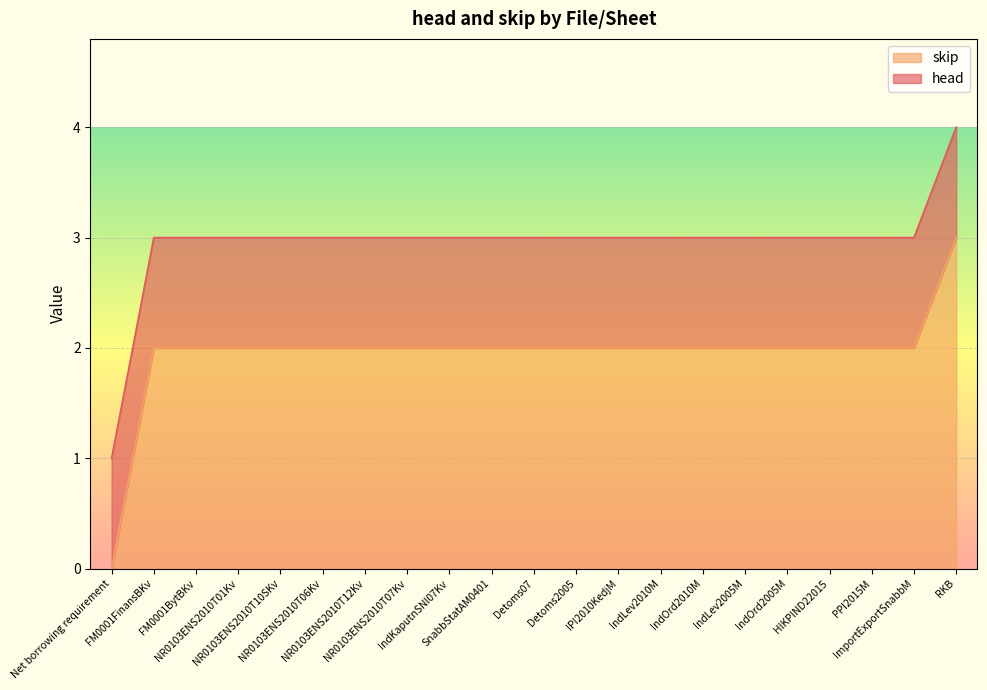

List the labels in order of value, largest first.

RKB, FM0001FinansBKv, FM0001BytBKv, NR0103ENS2010T01Kv, NR0103ENS2010T10SKv, NR0103ENS2010T06Kv, NR0103ENS2010T12Kv, NR0103ENS2010T07Kv, IndKaputnSNI07Kv, SnabbStatAM0401, Detoms07, Detoms2005, IPI2010KedjM, IndLev2010M, IndOrd2010M, IndLev2005M, IndOrd2005M, HIKPIND22015, PPI2015M, ImportExportSnabbM, Net borrowing requirement